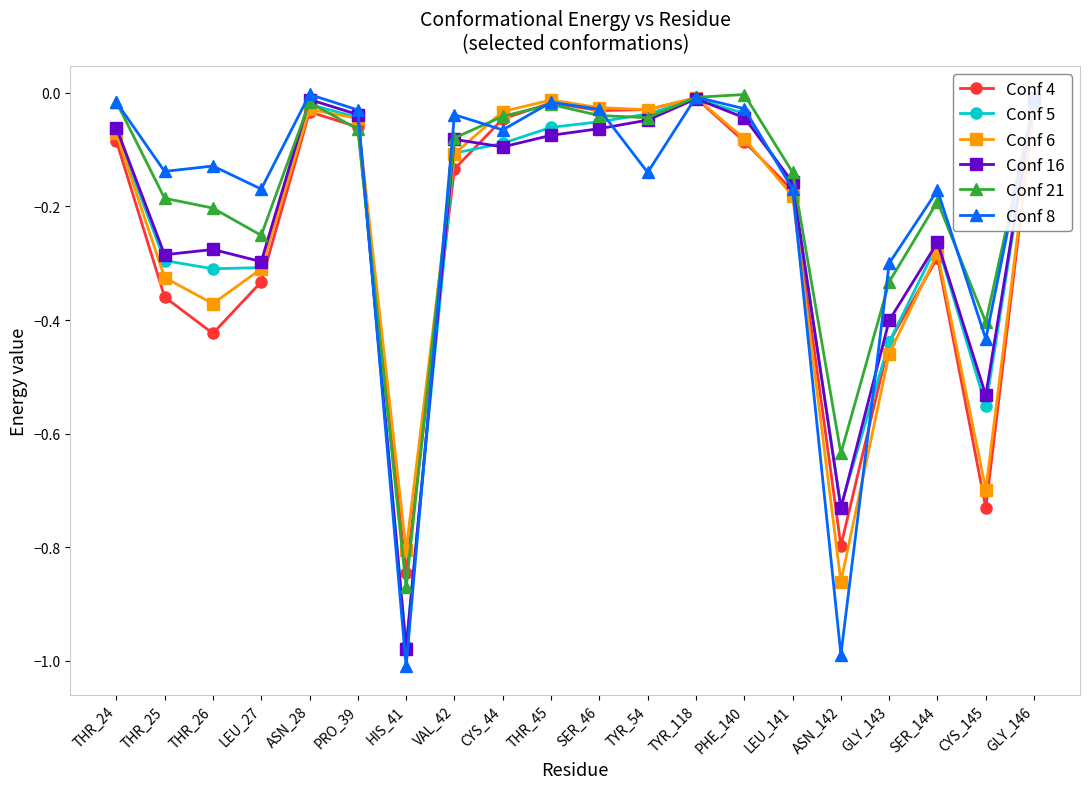

True or false: Conf 4 has a value of -0.5 at SER_144.

False